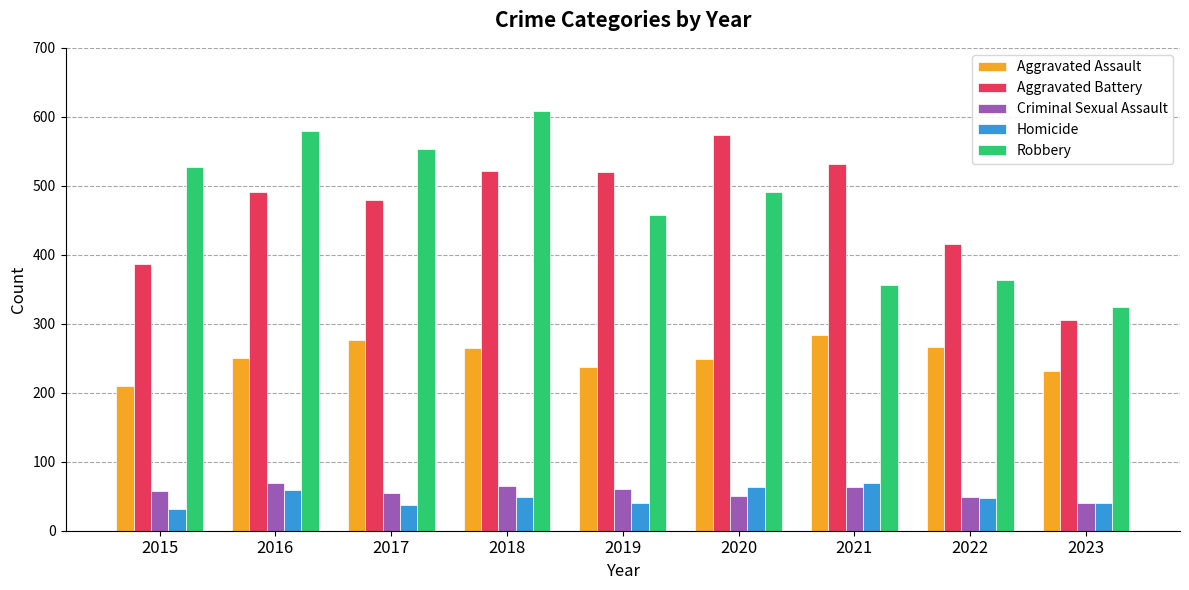

The Criminal Sexual Assault series shows 60 at 2019. True or false?

True